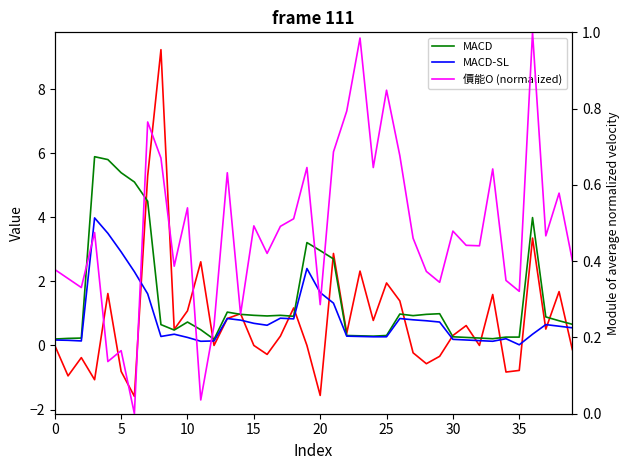

Does the chart display data point markers on the line(s)?

No